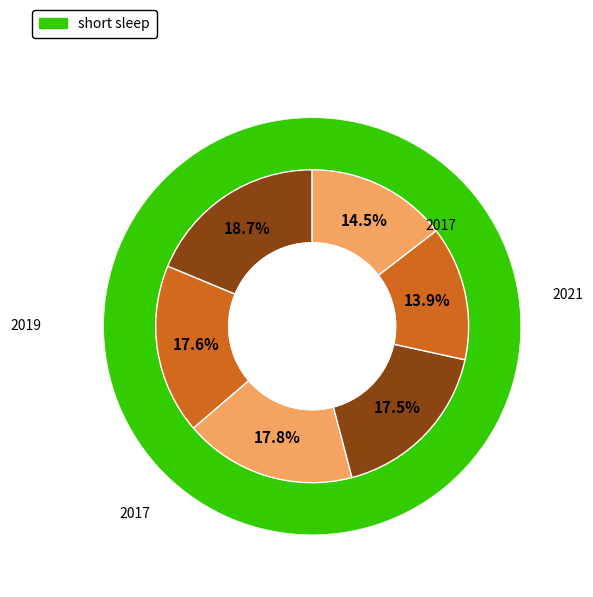

The 2019 slice represents 18% of the pie. True or false?

True